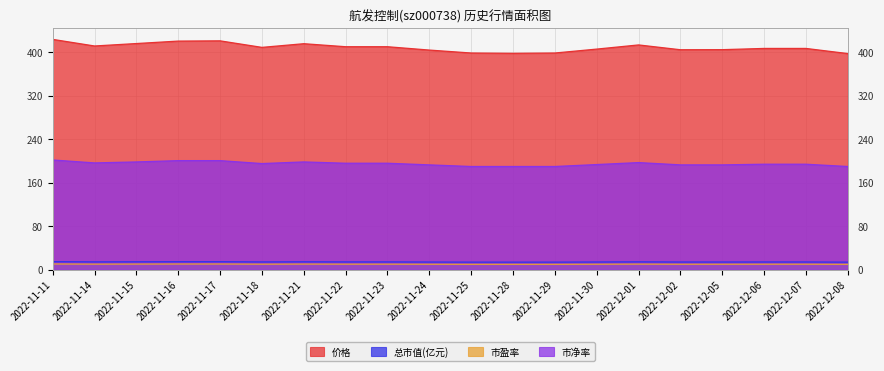

Reading left to right, transcribe all the data shown in this chart.

价格: 2022-11-11=423.2	2022-11-14=411.0	2022-11-15=415.5	2022-11-16=420.0	2022-11-17=420.5	2022-11-18=408.4	2022-11-21=415.2	2022-11-22=409.6	2022-11-23=409.6	2022-11-24=403.5	2022-11-25=398.1	2022-11-28=397.5	2022-11-29=398.1	2022-11-30=405.3	2022-12-01=413.0	2022-12-02=404.1	2022-12-05=404.2	2022-12-06=406.5	2022-12-07=406.5	2022-12-08=397.0
总市值(亿元): 2022-11-11=14.8	2022-11-14=14.4	2022-11-15=14.6	2022-11-16=14.7	2022-11-17=14.7	2022-11-18=14.3	2022-11-21=14.6	2022-11-22=14.4	2022-11-23=14.4	2022-11-24=14.2	2022-11-25=14.0	2022-11-28=13.9	2022-11-29=14.0	2022-11-30=14.2	2022-12-01=14.5	2022-12-02=14.2	2022-12-05=14.2	2022-12-06=14.3	2022-12-07=14.3	2022-12-08=13.9
市盈率: 2022-11-11=10.6	2022-11-14=10.3	2022-11-15=10.4	2022-11-16=10.5	2022-11-17=10.5	2022-11-18=10.2	2022-11-21=10.4	2022-11-22=10.2	2022-11-23=10.2	2022-11-24=10.1	2022-11-25=9.9	2022-11-28=9.9	2022-11-29=9.9	2022-11-30=10.1	2022-12-01=10.3	2022-12-02=10.1	2022-12-05=10.1	2022-12-06=10.1	2022-12-07=10.1	2022-12-08=9.9
市净率: 2022-11-11=201.6	2022-11-14=196.2	2022-11-15=198.0	2022-11-16=200.4	2022-11-17=200.4	2022-11-18=195.0	2022-11-21=198.0	2022-11-22=195.6	2022-11-23=195.6	2022-11-24=192.6	2022-11-25=189.6	2022-11-28=189.6	2022-11-29=189.6	2022-11-30=193.2	2022-12-01=196.8	2022-12-02=192.6	2022-12-05=192.6	2022-12-06=193.8	2022-12-07=193.8	2022-12-08=189.6